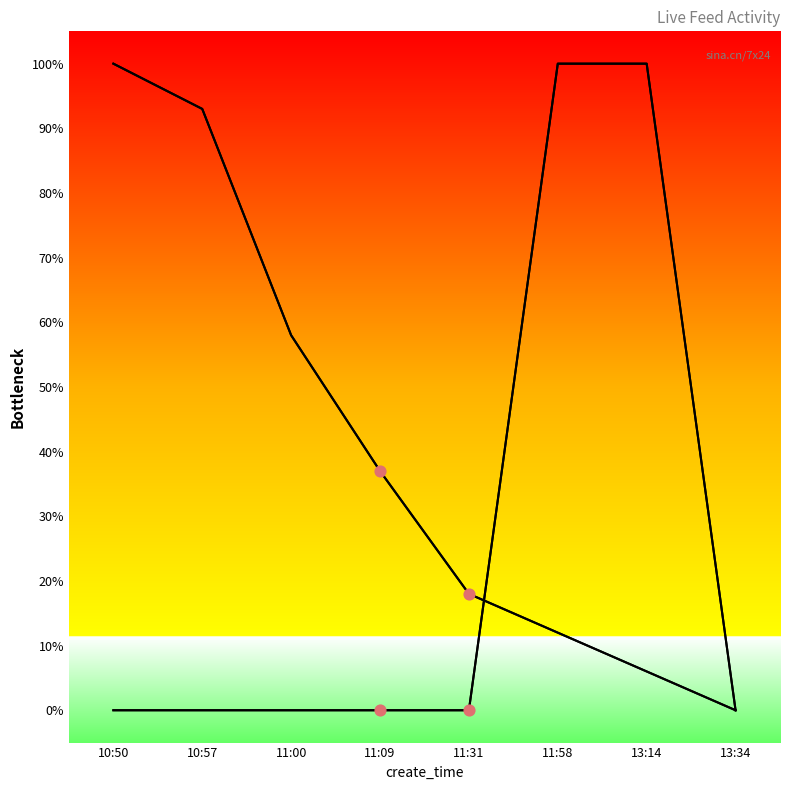

At which category is the sum across all series the highest?

11:58